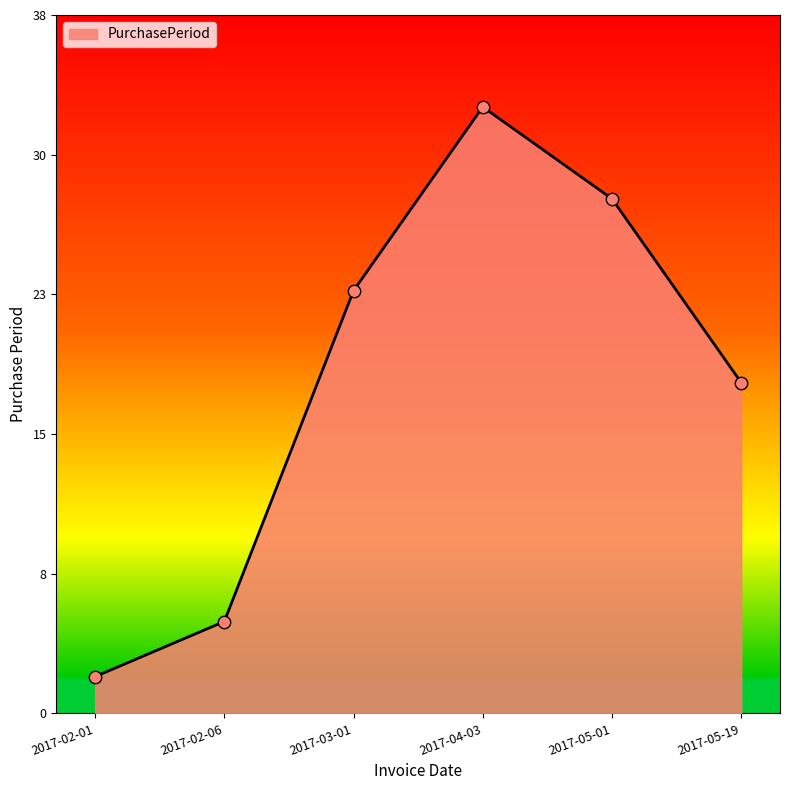

Between 2017-02-06 and 2017-04-03, which is larger?

2017-04-03